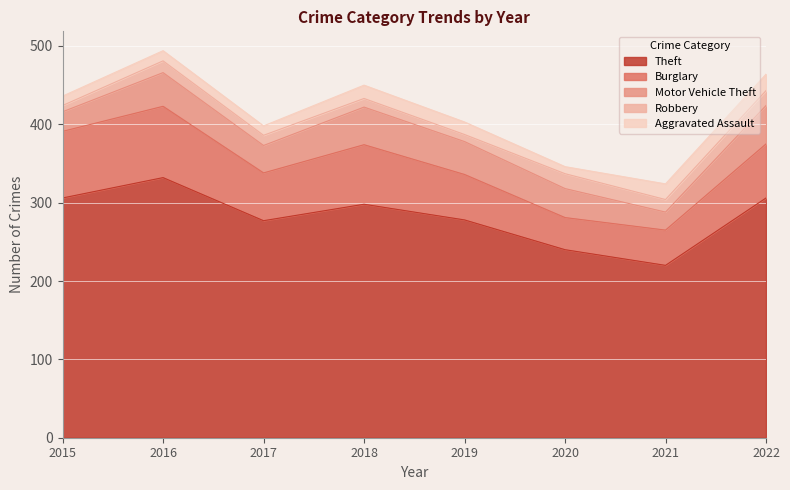

What is the difference between the second highest and minimum values in the Theft series?

86